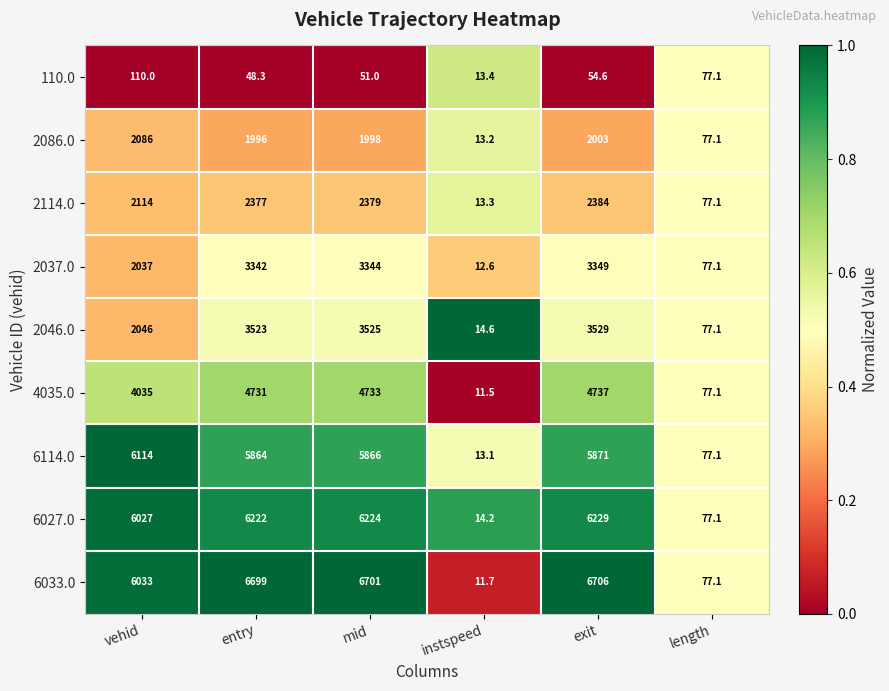

The value of 2114.0 at vehid is 2114.0. True or false?

True